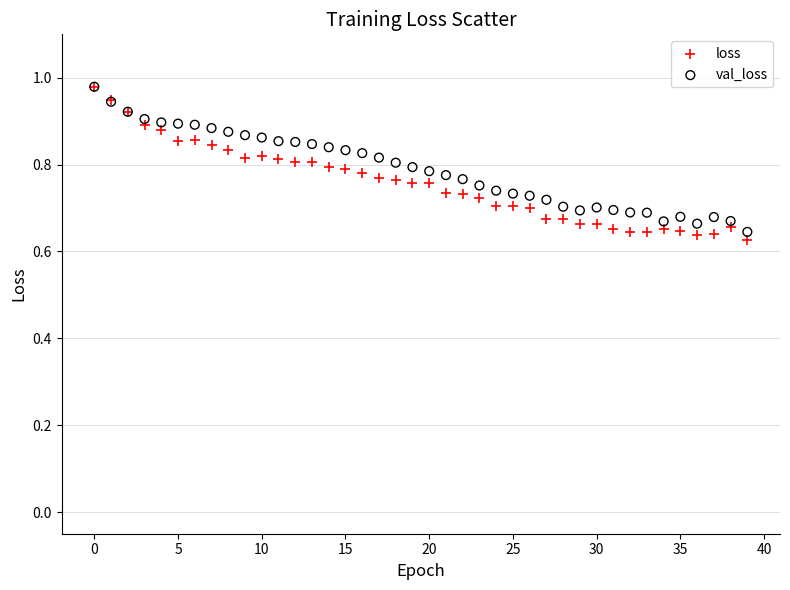

What are all the series names shown in the legend?

loss, val_loss